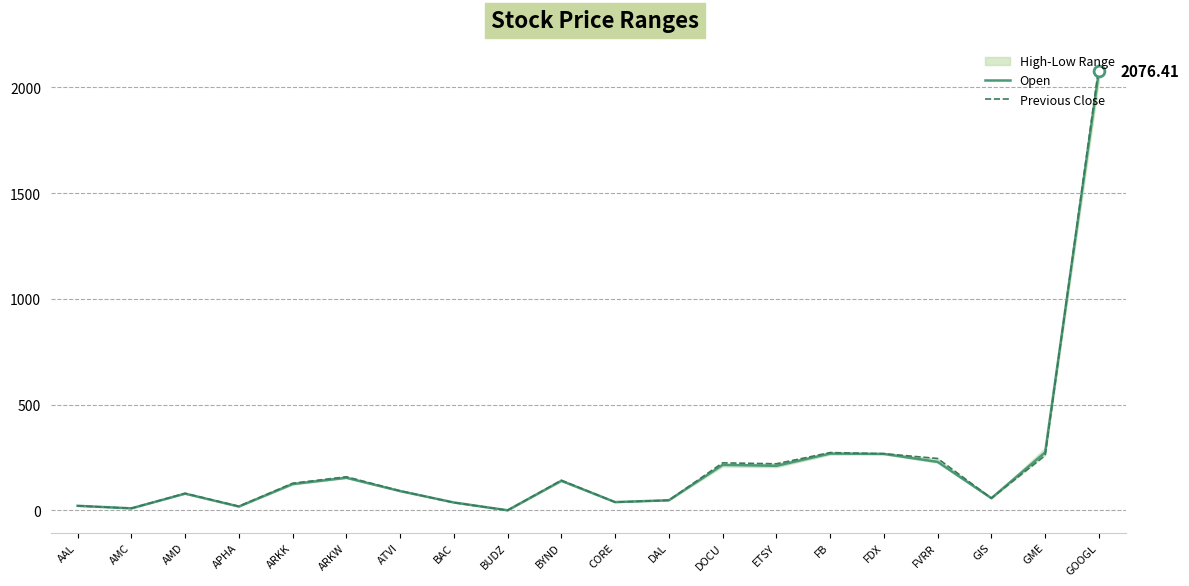

Which series has the widest spread of Y values?

Previous Close